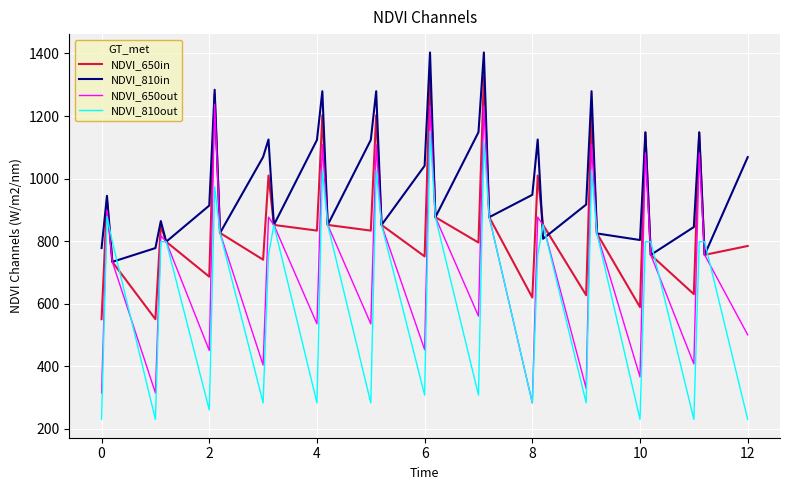

What is the difference between the maximum and minimum values in the NDVI_650in series?

776.5